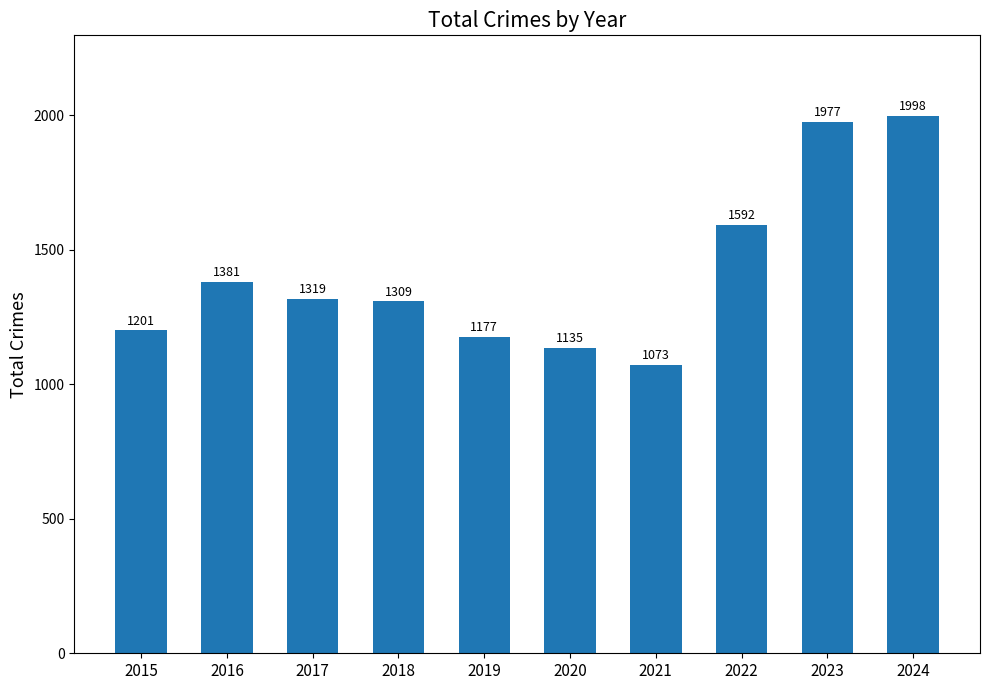

Are the bars horizontal?

No